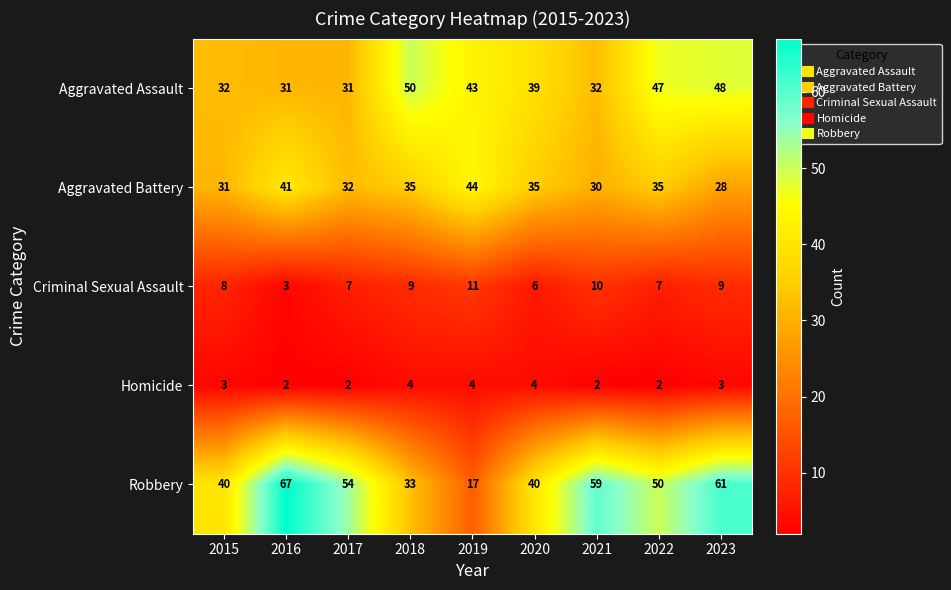

Which series has the largest range (max minus min)?

Robbery